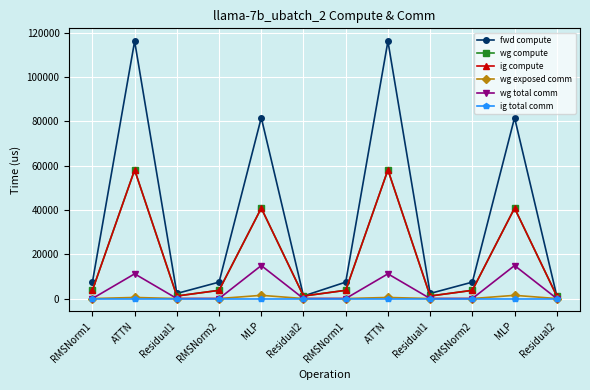

Does the chart have visible grid lines?

Yes